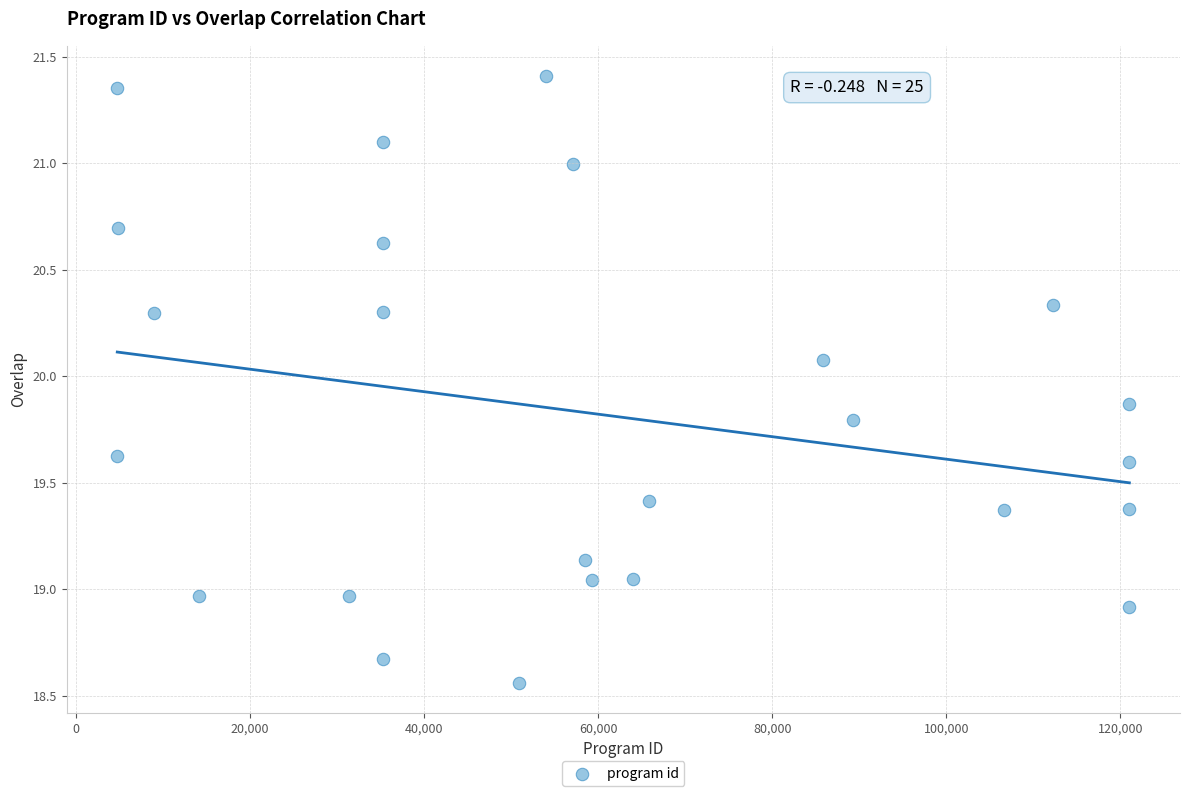

What is the range of Y values (max minus min)?

2.8